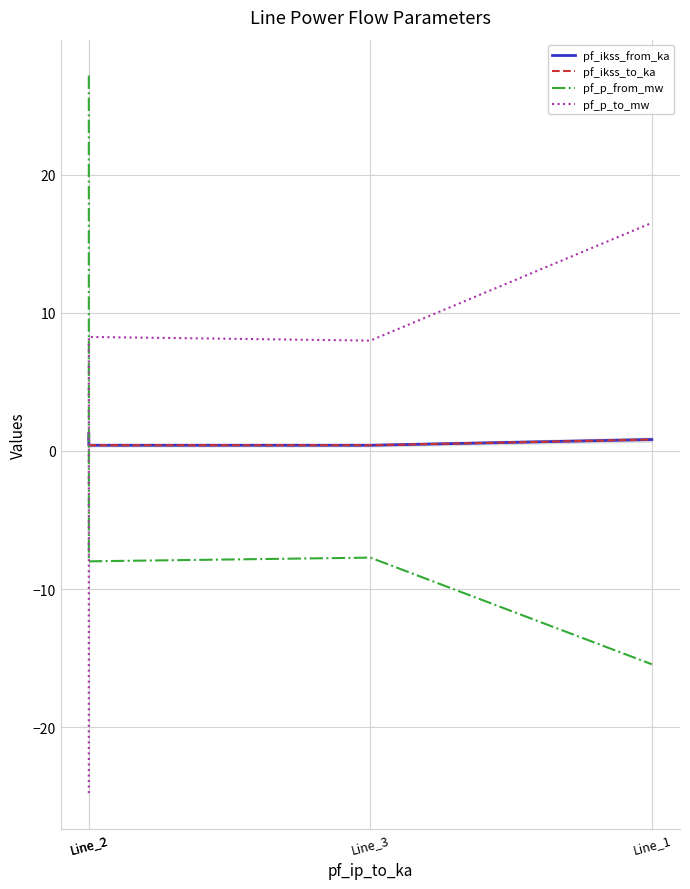

What is the difference between the pf_ikss_from_ka values at Line_3 and Line_1?

0.4